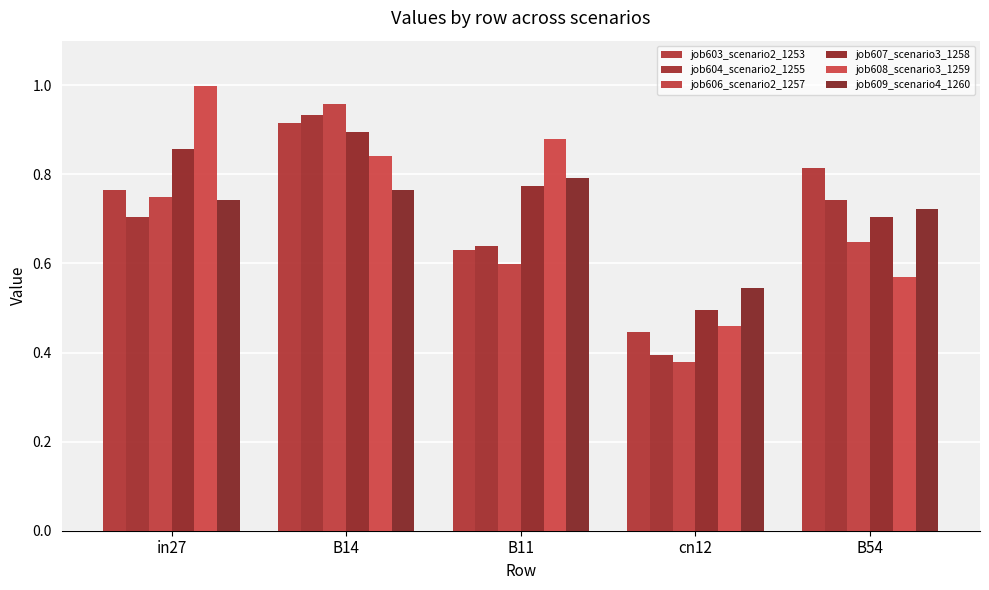

How many series are shown in this chart?

6